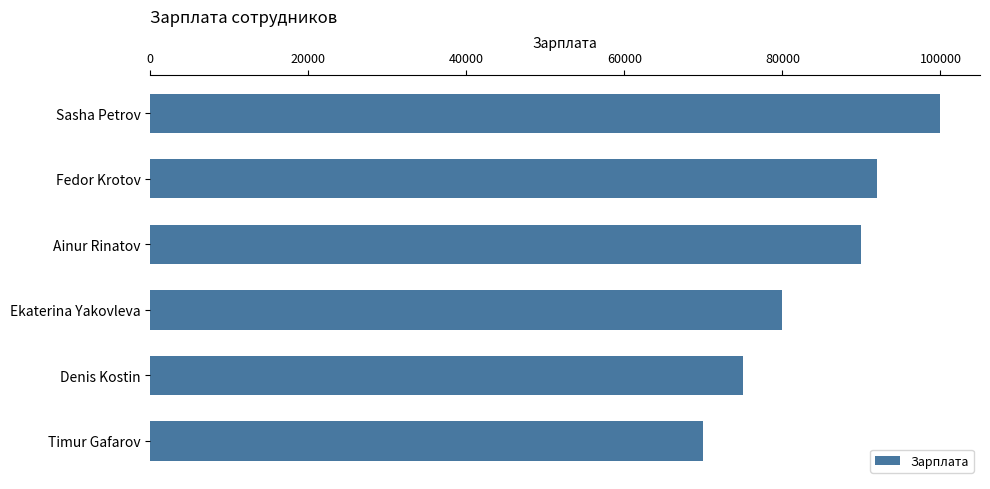

List the labels in order of value, largest first.

Sasha Petrov, Fedor Krotov, Ainur Rinatov, Ekaterina Yakovleva, Denis Kostin, Timur Gafarov